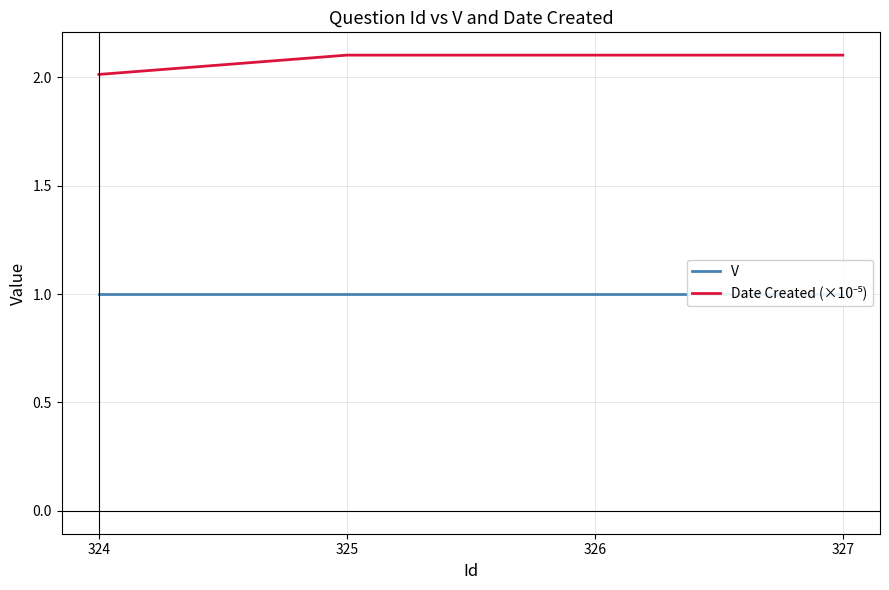

True or false: Date Created (×10⁻⁵) and V intersect in this chart.

False